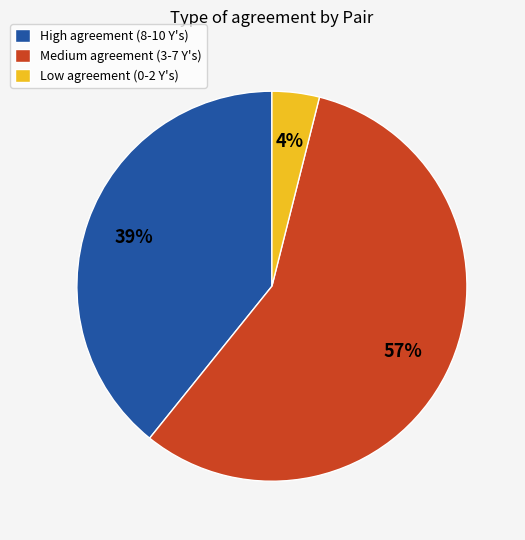

To the nearest percent, what percentage of the pie is Low agreement (0-2 Y's)?

4%